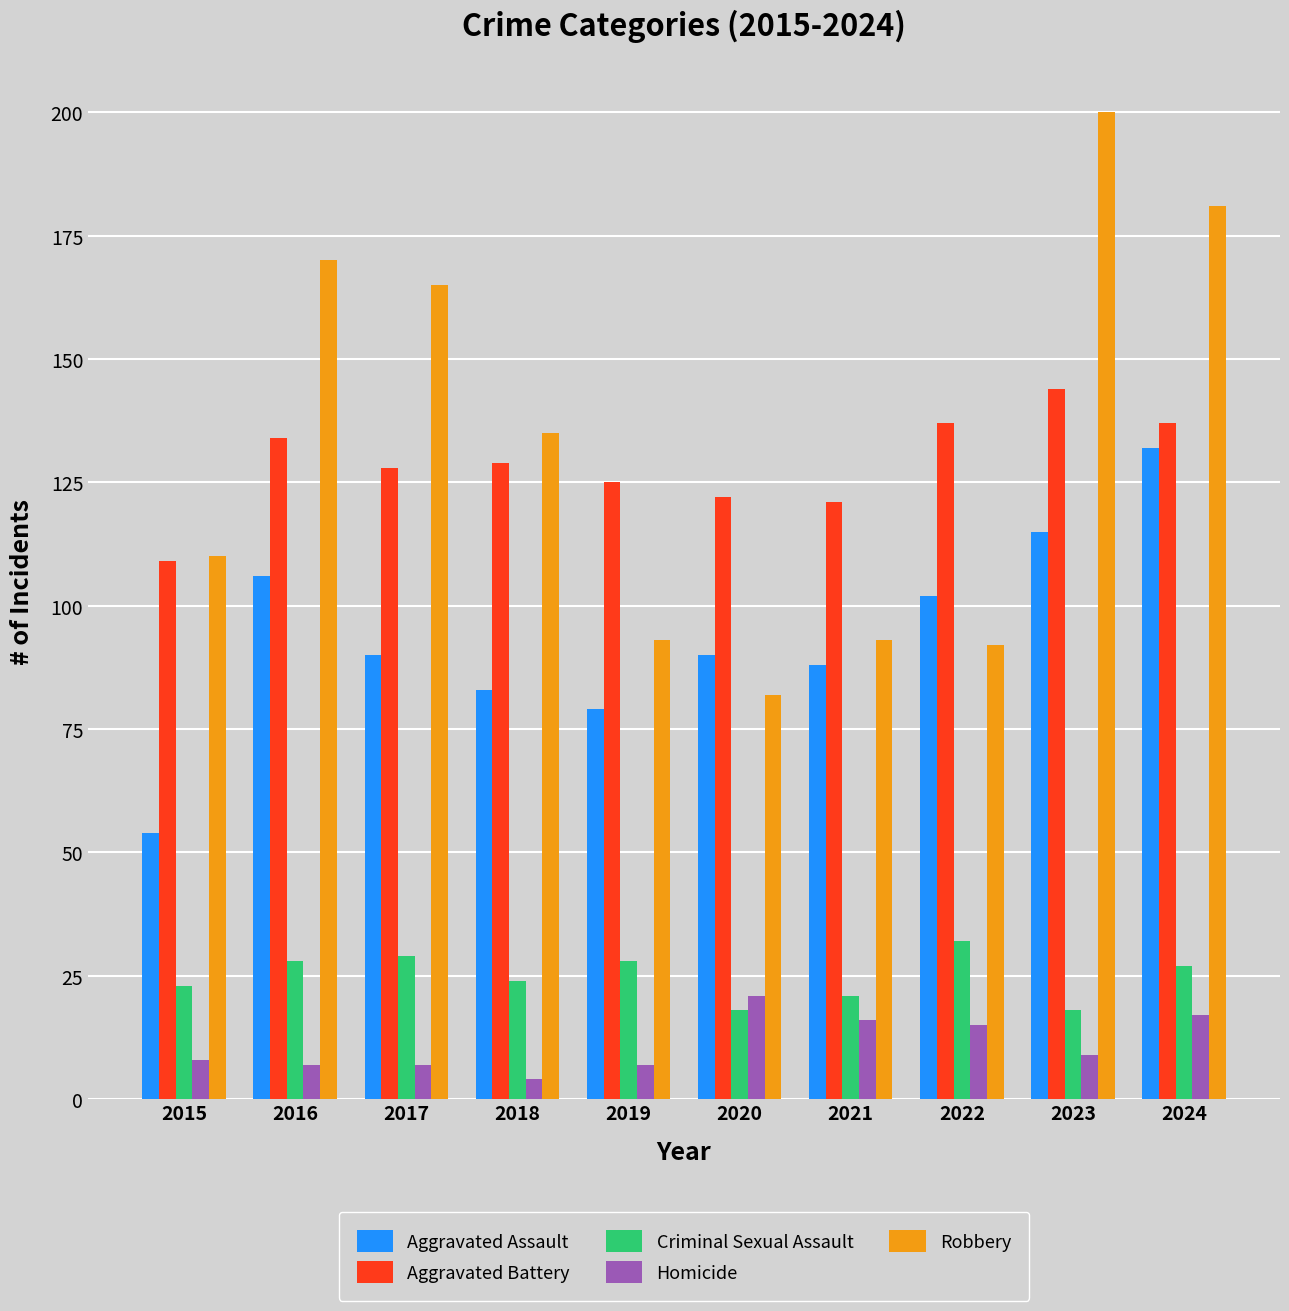

What is the difference between the highest and lowest values at 2015?

102